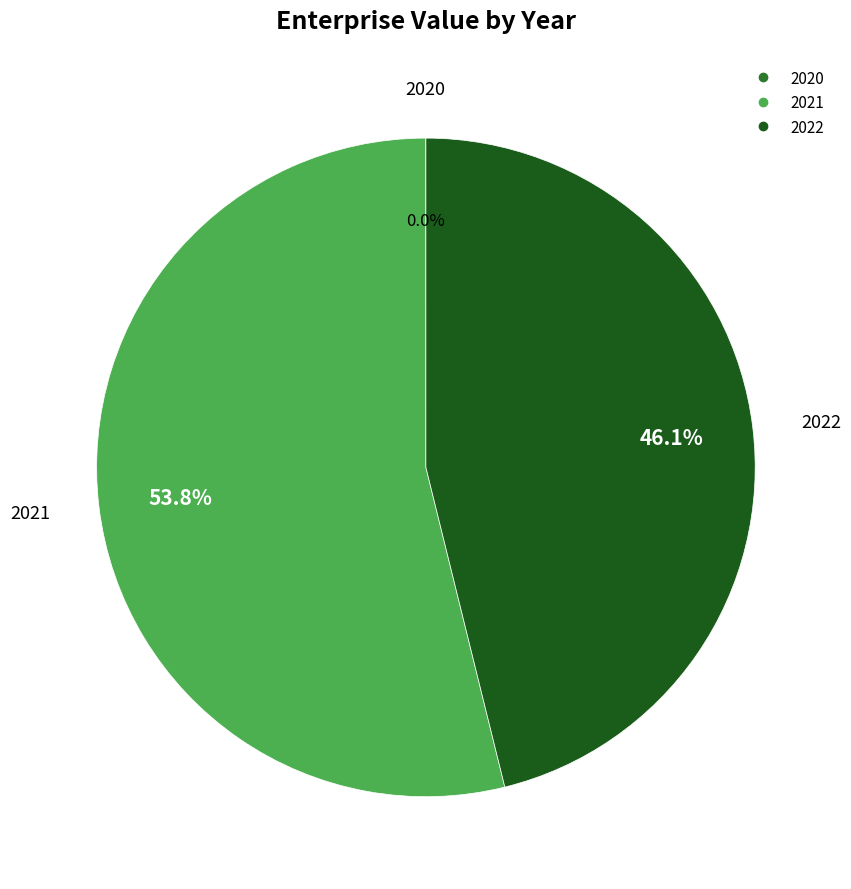

What percentage is the 2022 slice, to the nearest percent?

46%